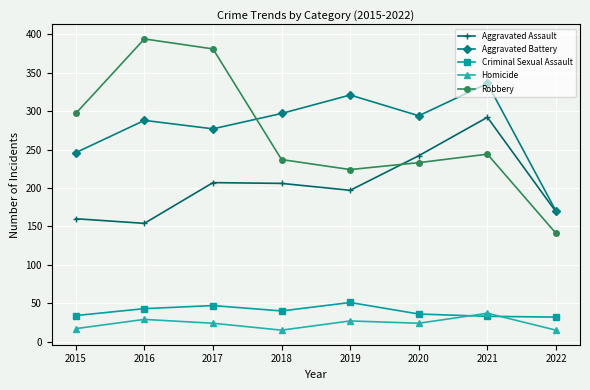

What is the greatest value displayed?

394